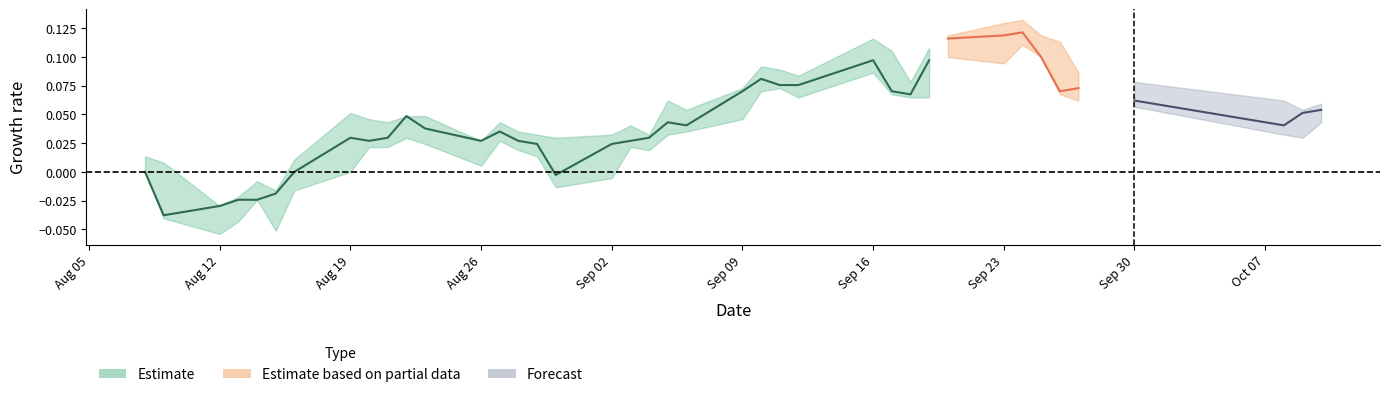

How many lines are shown in the chart?

3